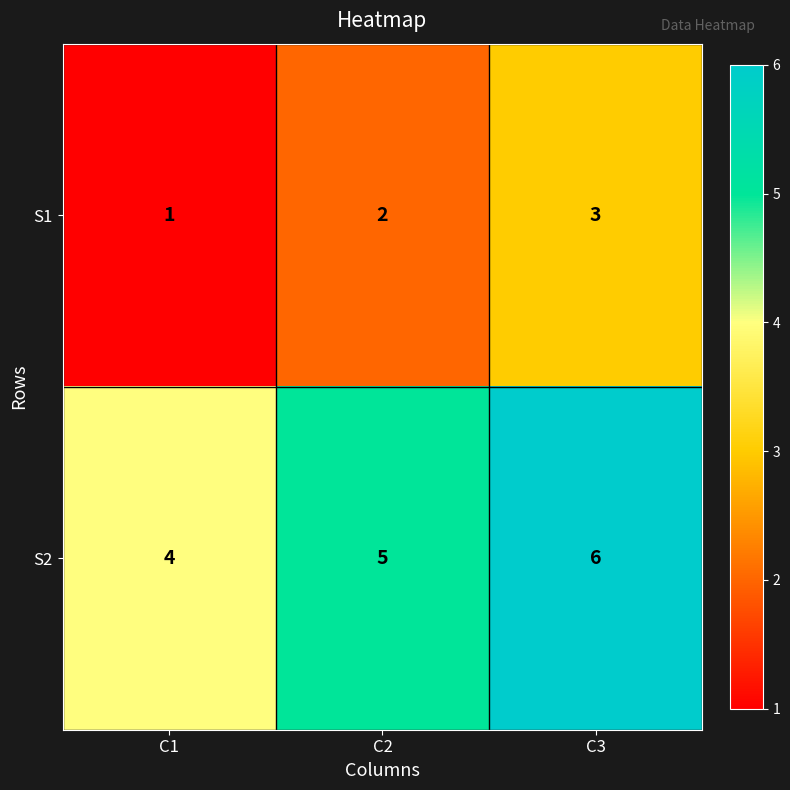

Reading left to right, what are all the values shown in this chart?

S1: 1	2	3
S2: 4	5	6